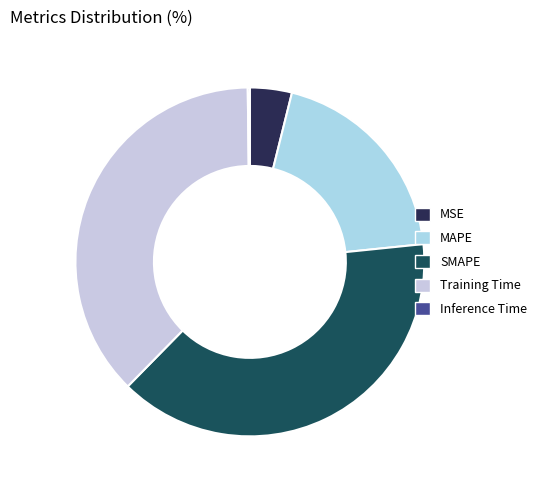

Approximately how many times larger is the value at SMAPE compared to Training Time?

1.0